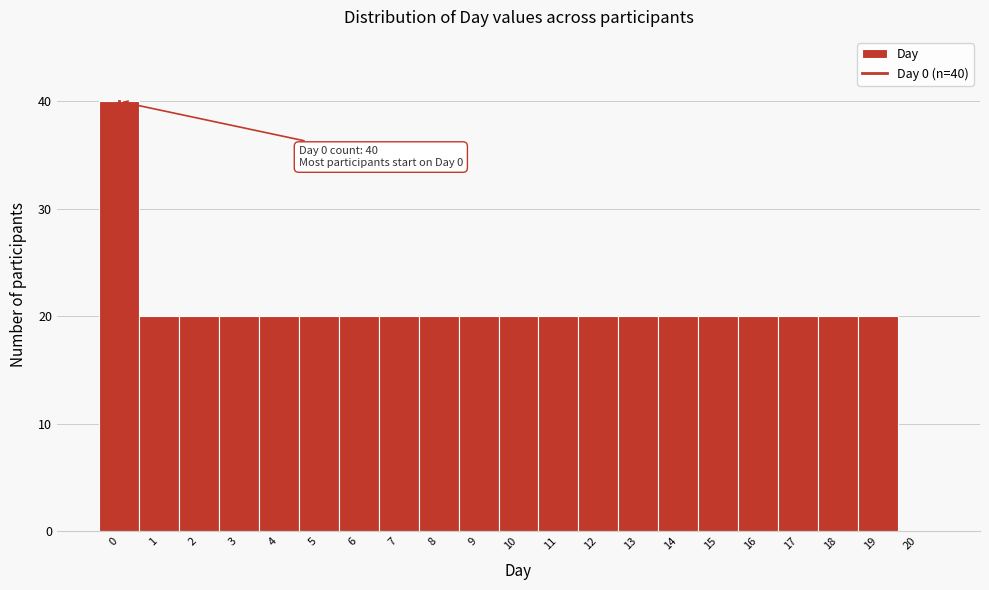

Reading left to right, extract all data points from this chart.

0=40	1=20	2=20	3=20	4=20	5=20	6=20	7=20	8=20	9=20	10=20	11=20	12=20	13=20	14=20	15=20	16=20	17=20	18=20	19=20	20=0